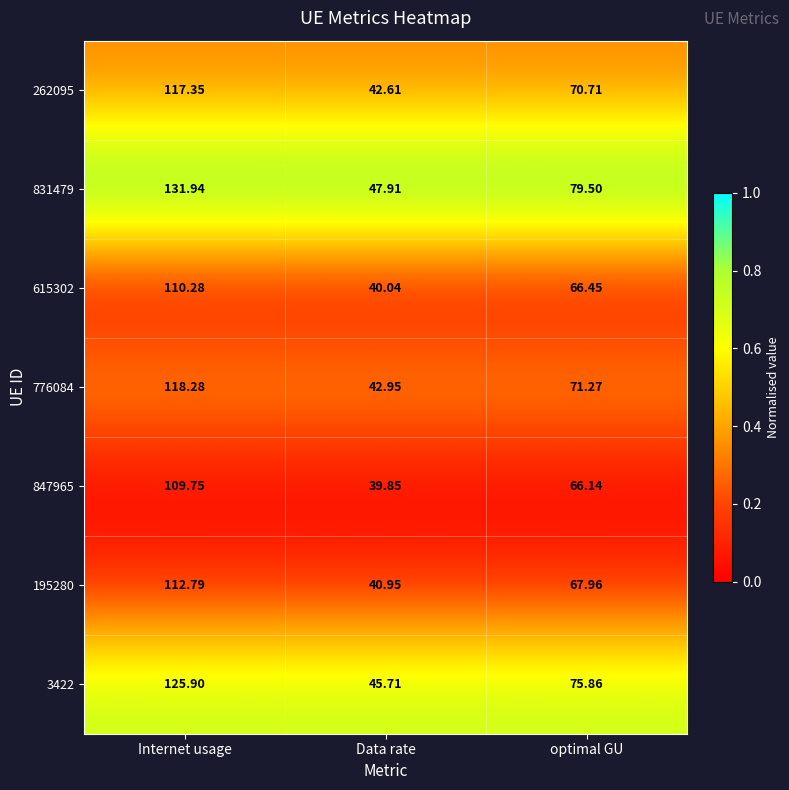

Which label corresponds to the largest value in the chart?

Internet usage